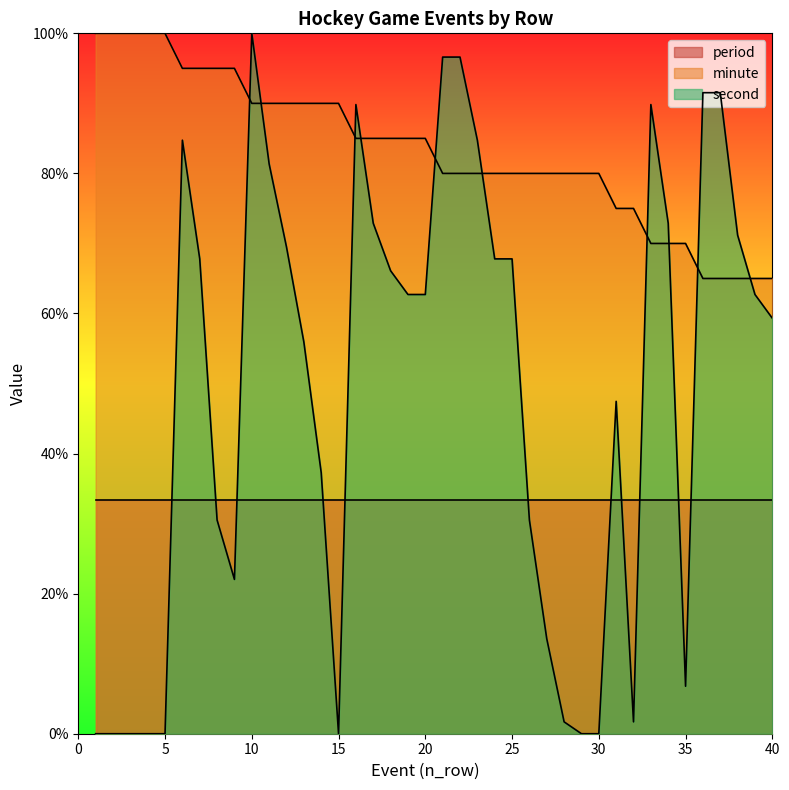

What is the spread (max minus min) of values at 35?

63.2